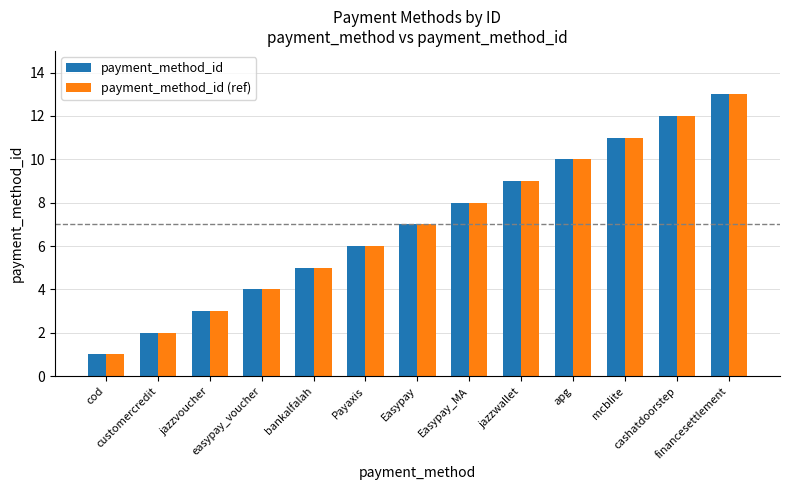

Count the number of data series in this chart.

2